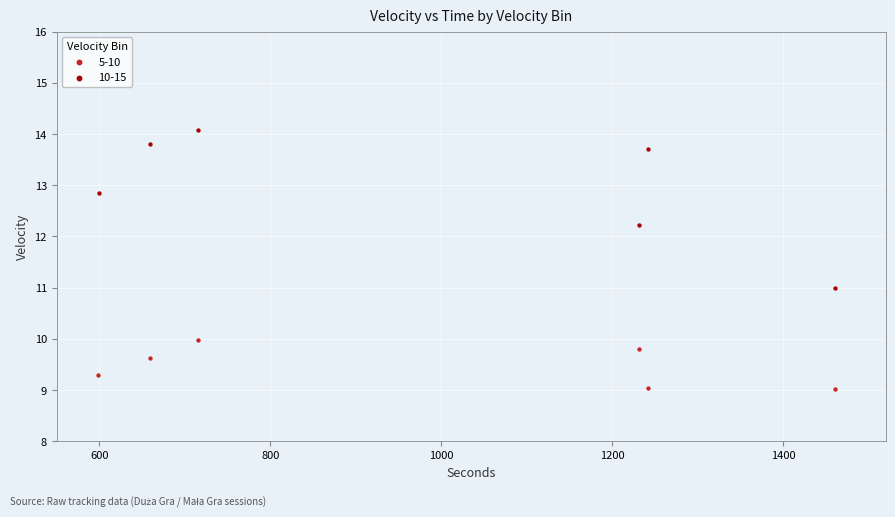

Which series contains the lowest Y value?

5-10